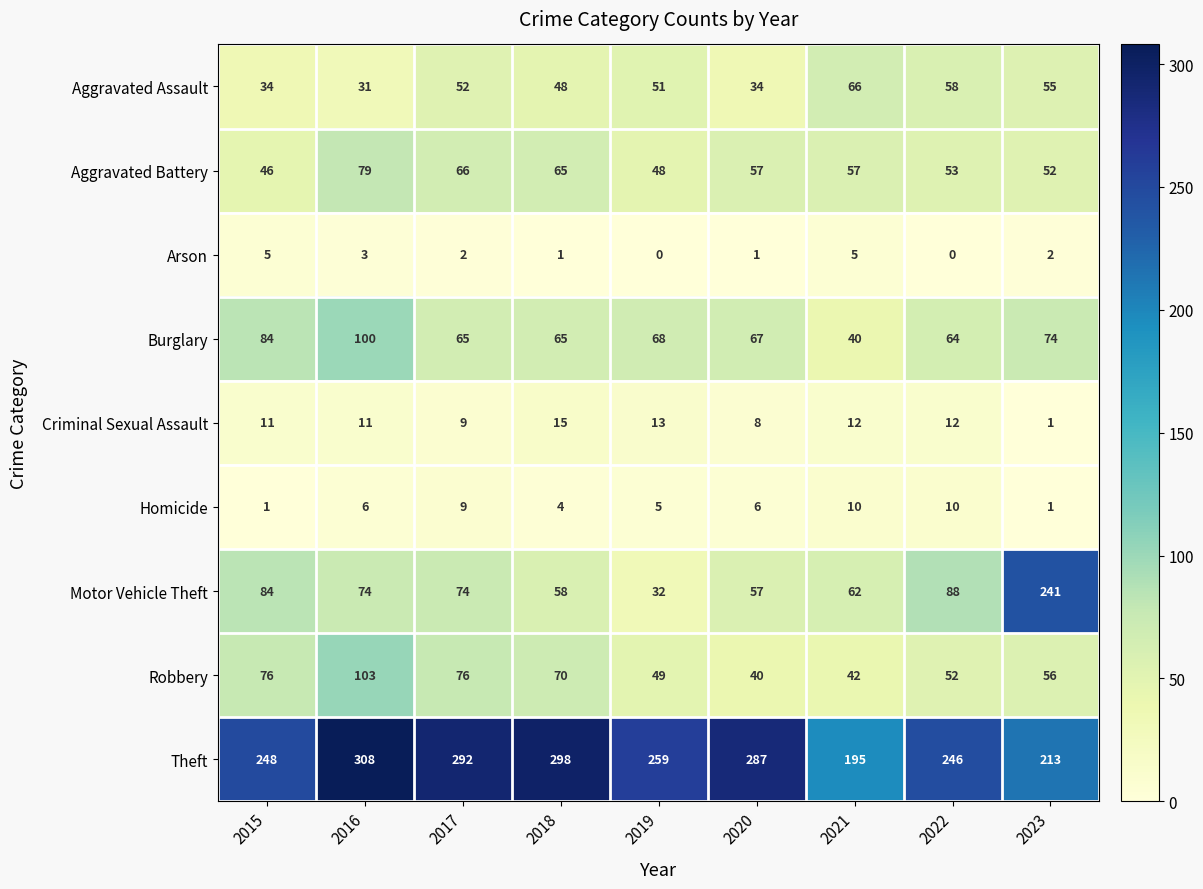

Rank the categories by Theft value from lowest to highest.

2021, 2023, 2022, 2015, 2019, 2020, 2017, 2018, 2016